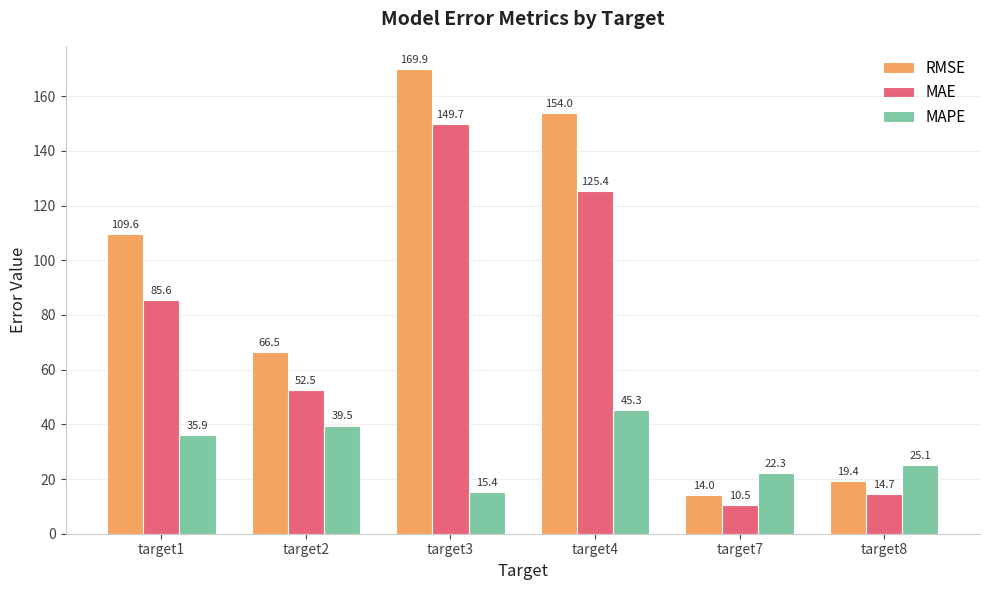

What is the total value across all series at target4?

324.7